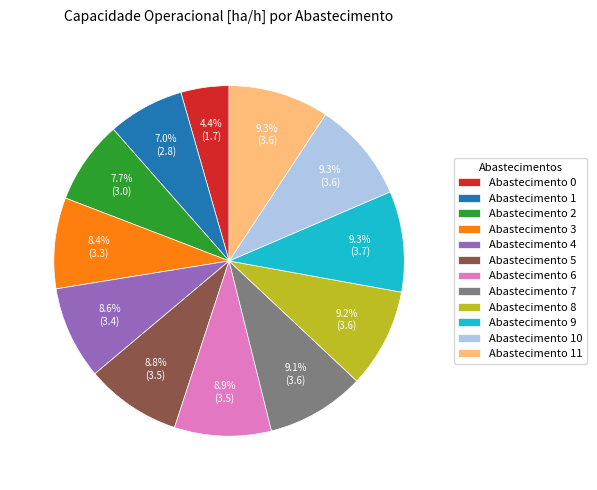

To the nearest percent, what is the average slice percentage?

8%